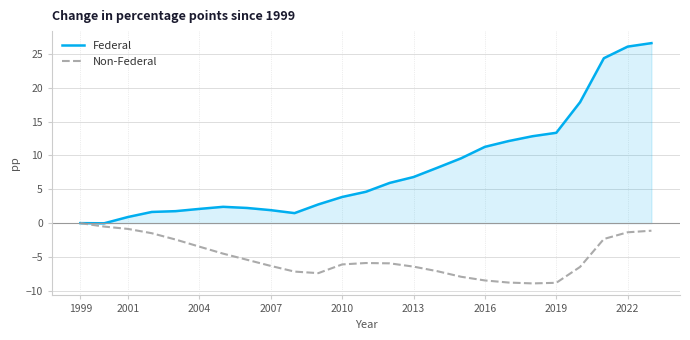

What is the maximum value shown in the chart?

26.6